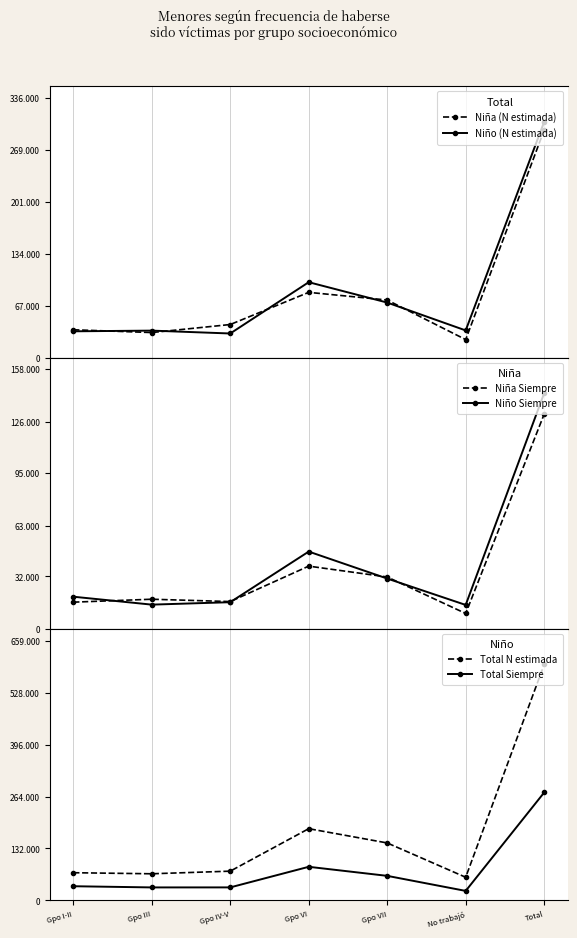

Between Gpo III and No trabajó, which is larger?

Gpo III